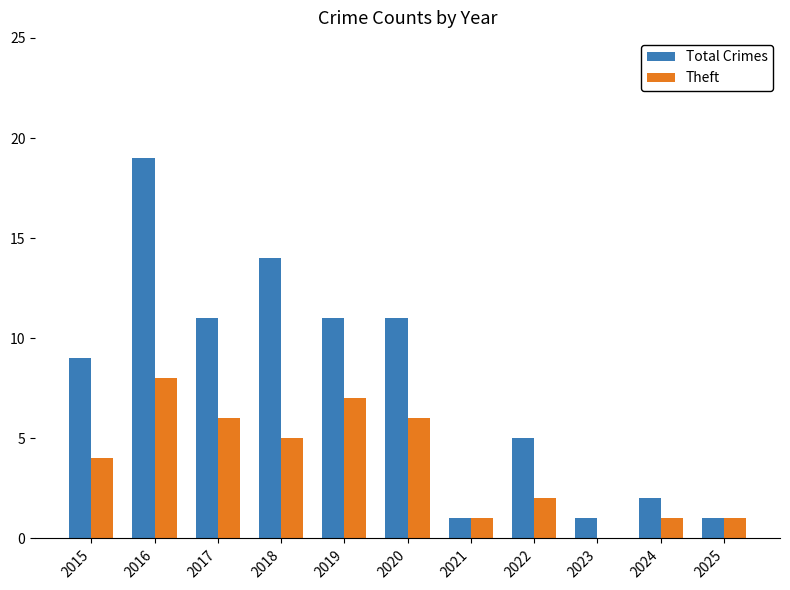

How many groups of bars are there?

11